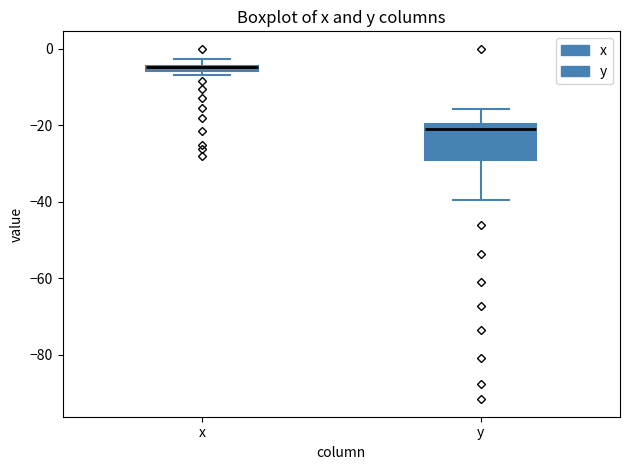

Where is the upper edge of the box for x on the y-axis? The values are not printed on the chart, so give them approximately, as read against the axis.

-4